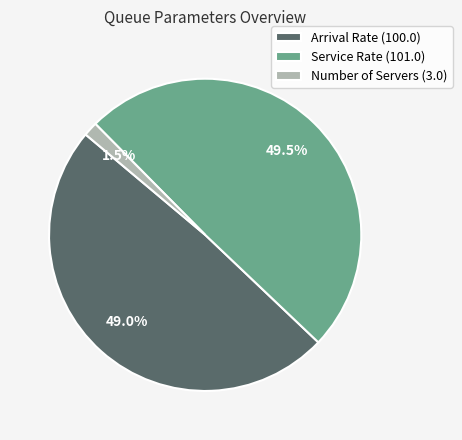

How many slices are in this pie chart?

3